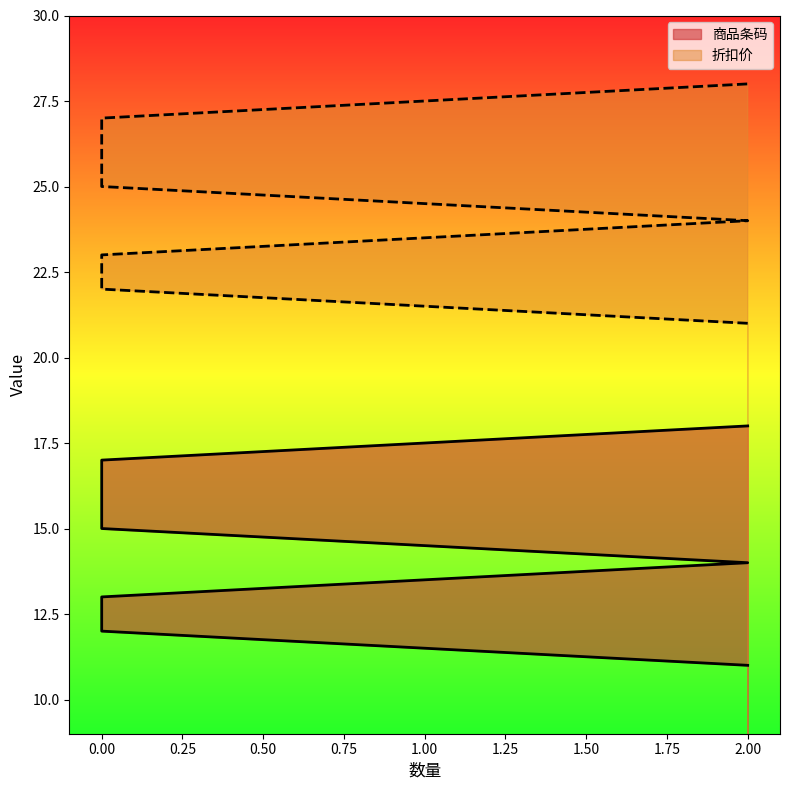

The 折扣价 series shows 21 at 2. True or false?

True